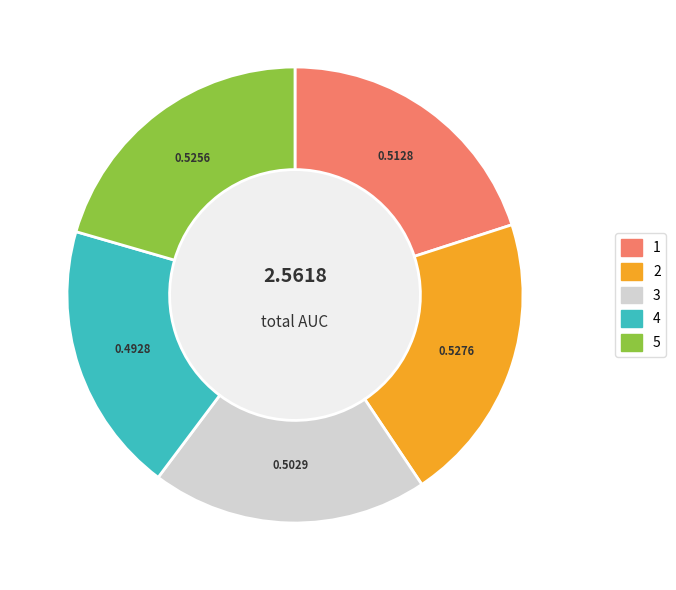

True or false: 4 accounts for 19% of the total.

True